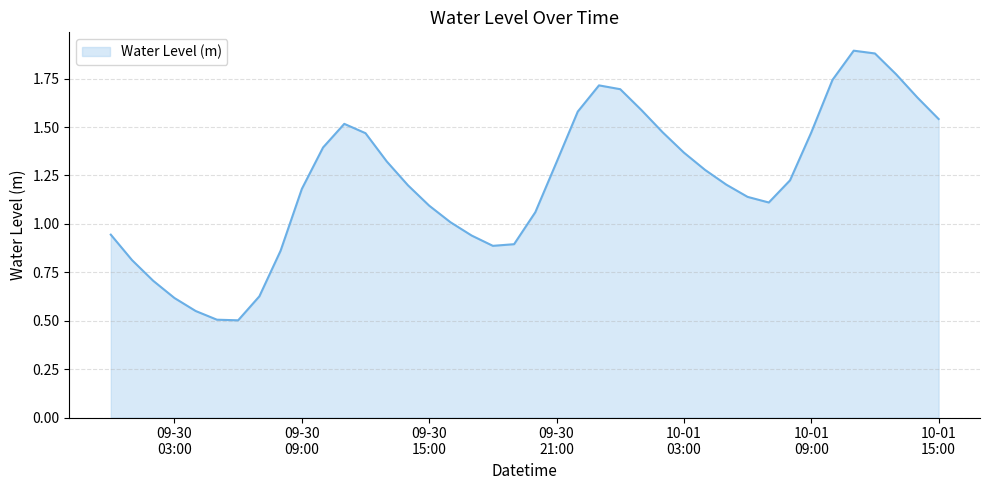

Does the chart display data point markers on the line(s)?

No